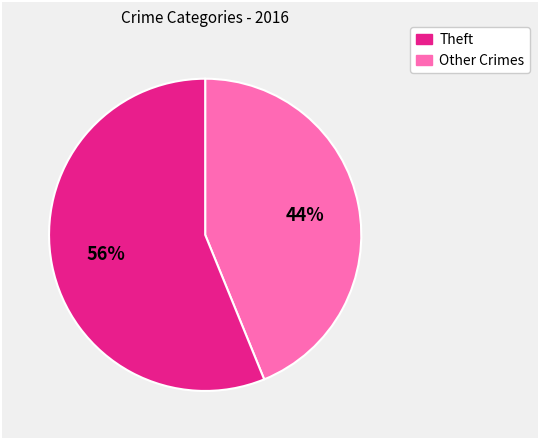

Is there a majority slice in this chart?

Yes